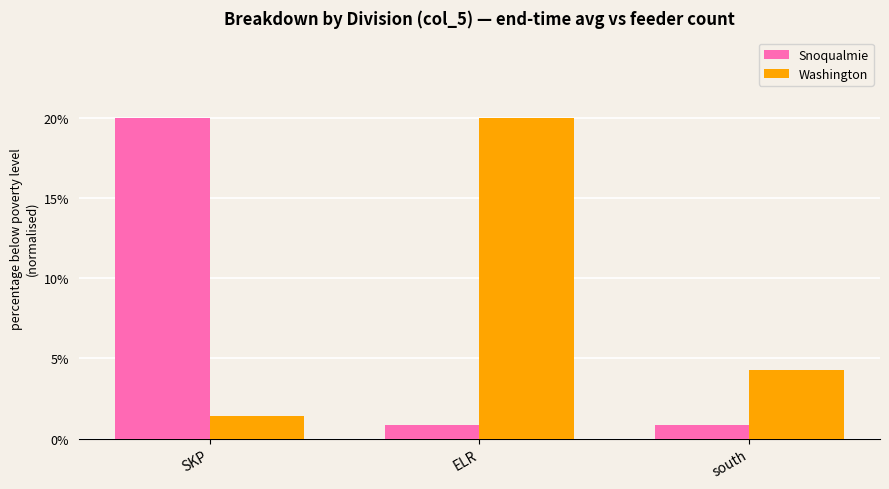

What is the total value across all series at ELR?

20.8